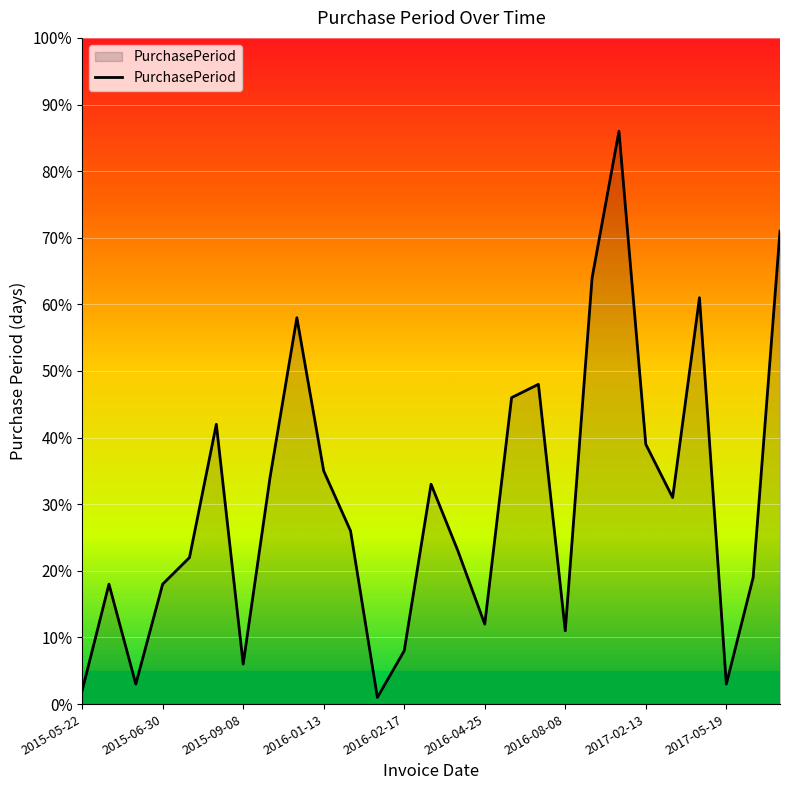

How many lines are shown in the chart?

1